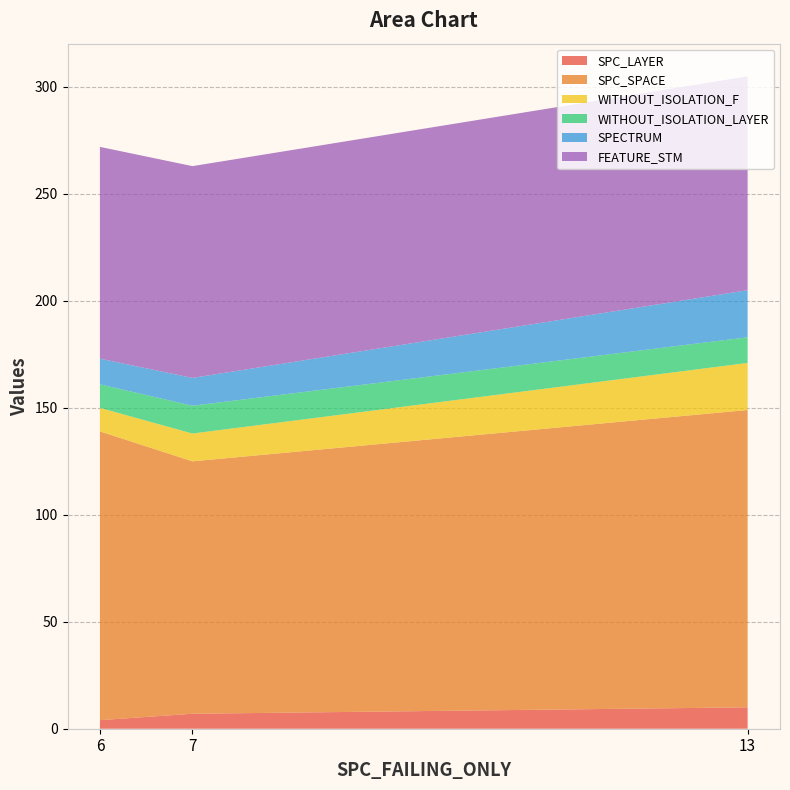

Reading left to right, list all the values displayed in this chart.

SPC_LAYER: 6=4	7=7	13=10
SPC_SPACE: 6=135	7=118	13=139
WITHOUT_ISOLATION_F: 6=11	7=13	13=22
WITHOUT_ISOLATION_LAYER: 6=11	7=13	13=12
SPECTRUM: 6=12	7=13	13=22
FEATURE_STM: 6=99	7=99	13=100